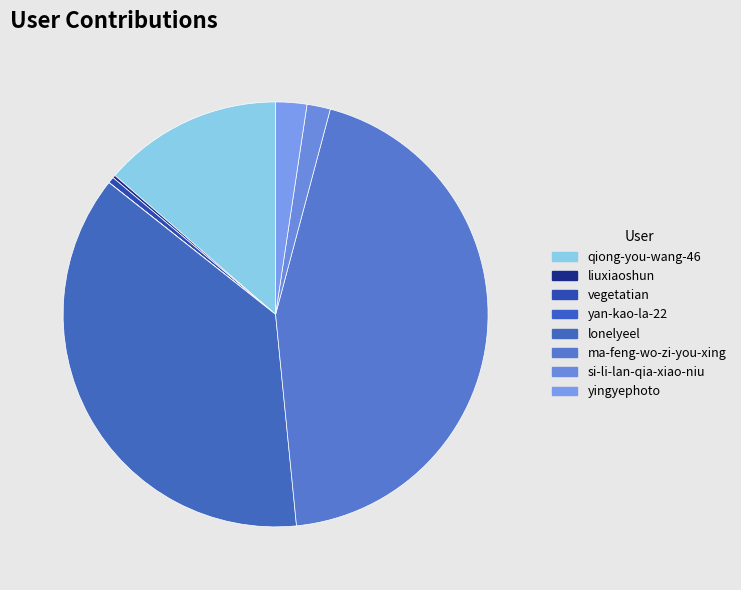

How many slices are in this pie chart?

8